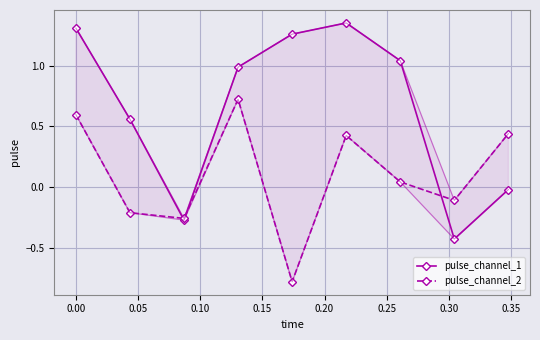

What is the highest value of the pulse_channel_2 series?

0.7